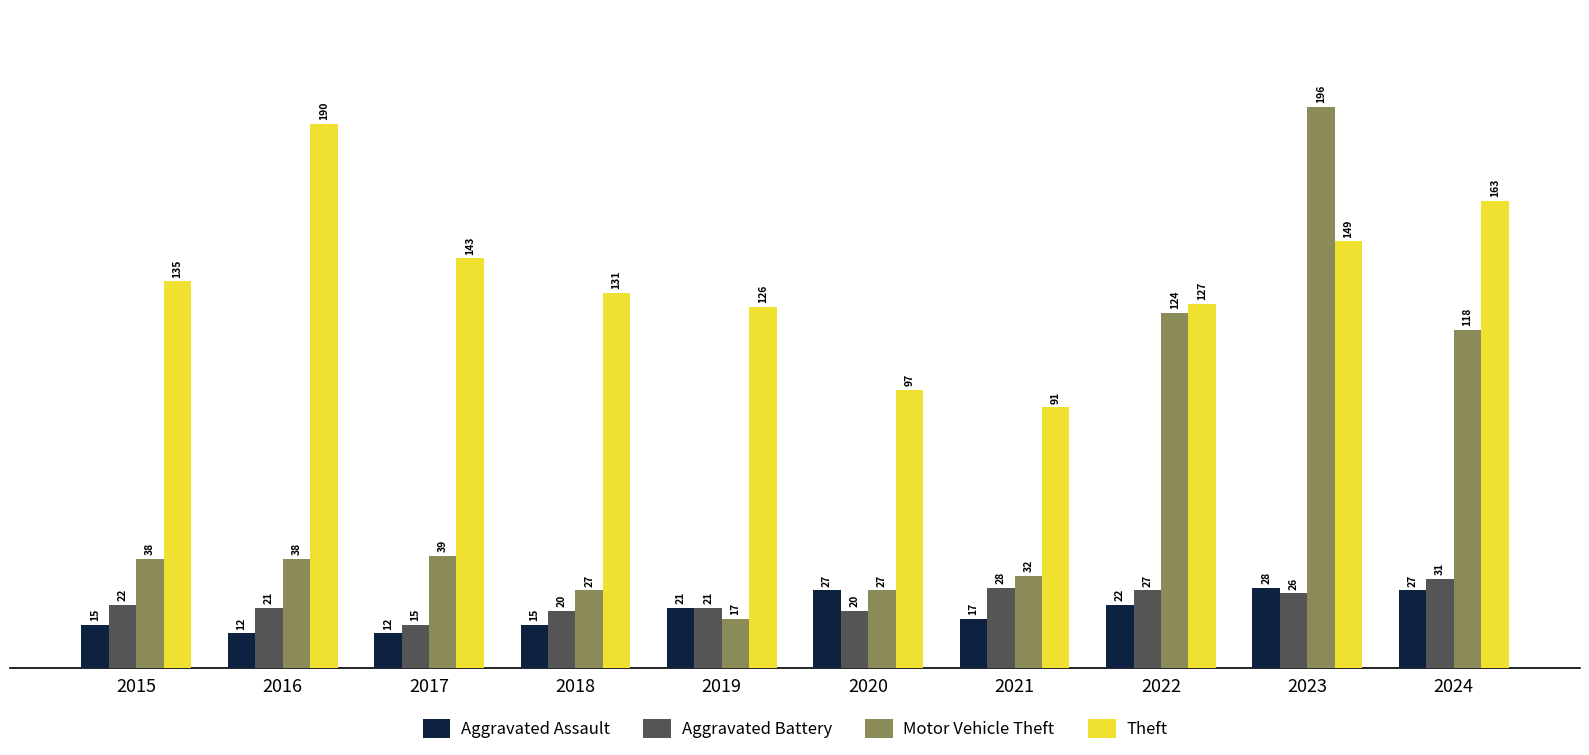

How many distinct data groups are displayed?

4